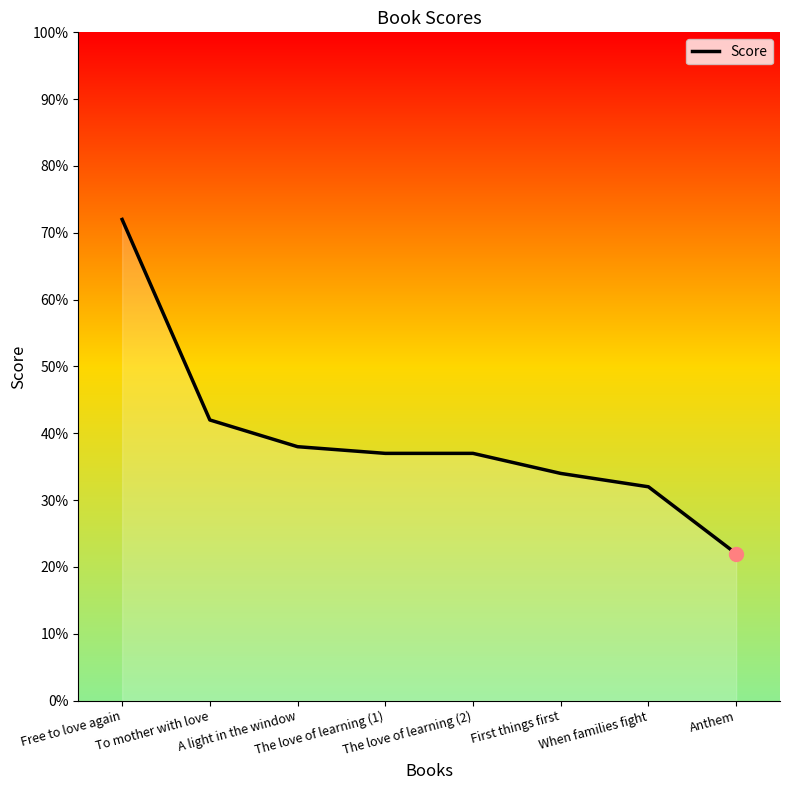

True or false: the data has more than 2 interior local peaks.

False